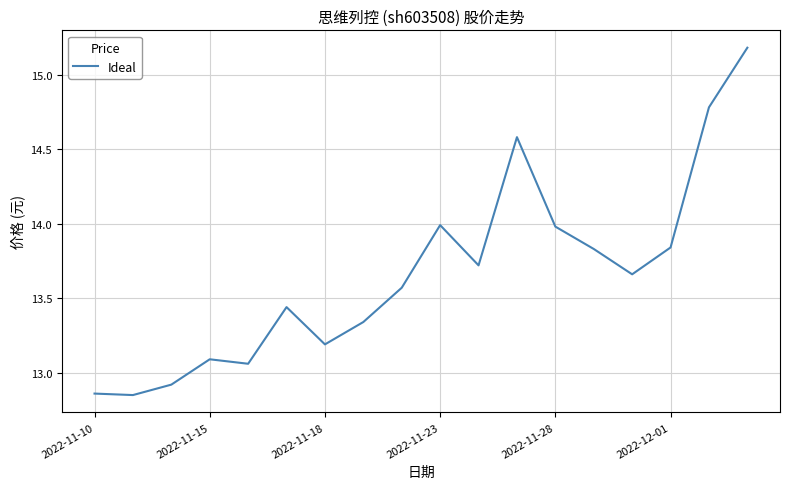

What is the maximum value shown in the chart?

15.2